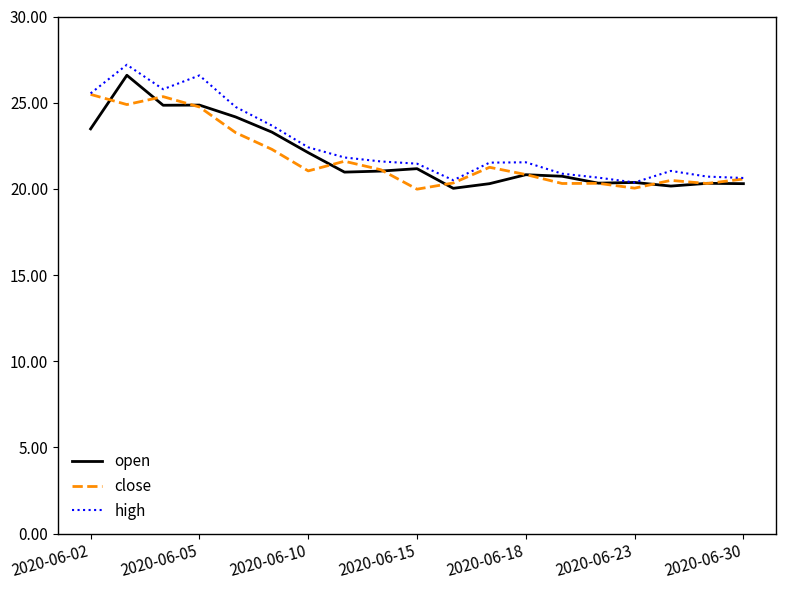

Which series has the largest range (max minus min)?

high